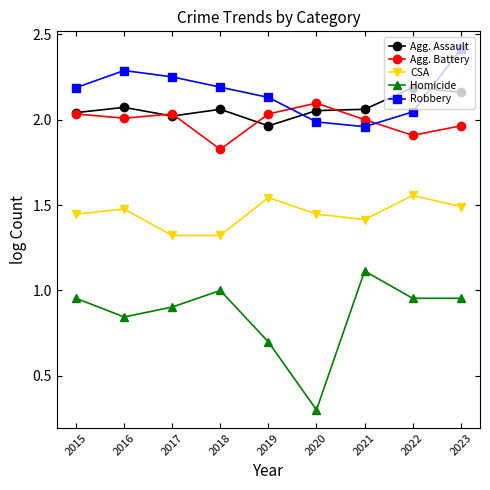

What is the difference between the maximum and minimum values in the CSA series?

0.2